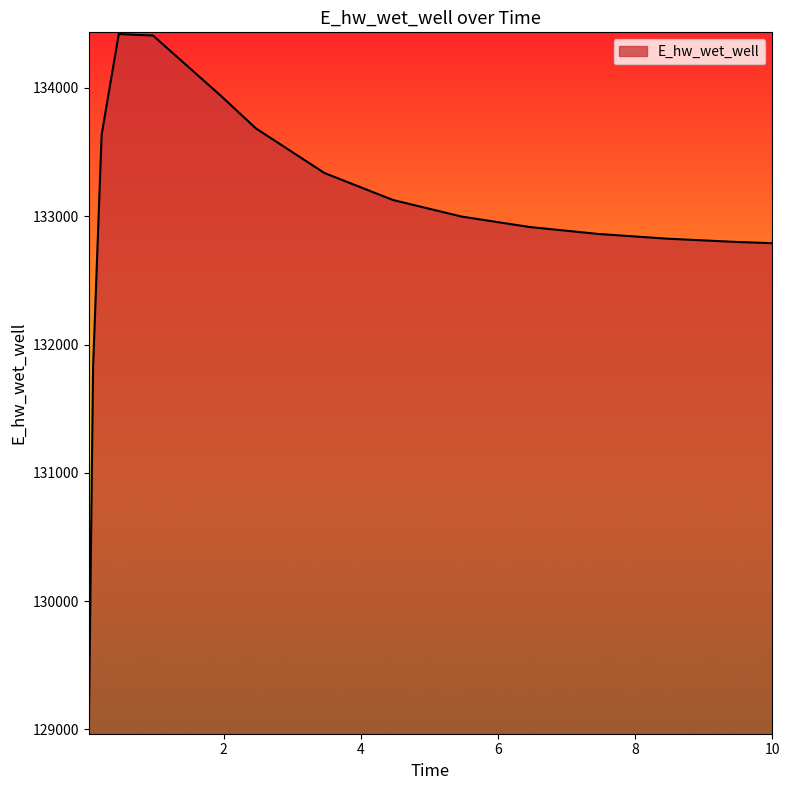

What is the minimum value shown in the chart?

128992.8